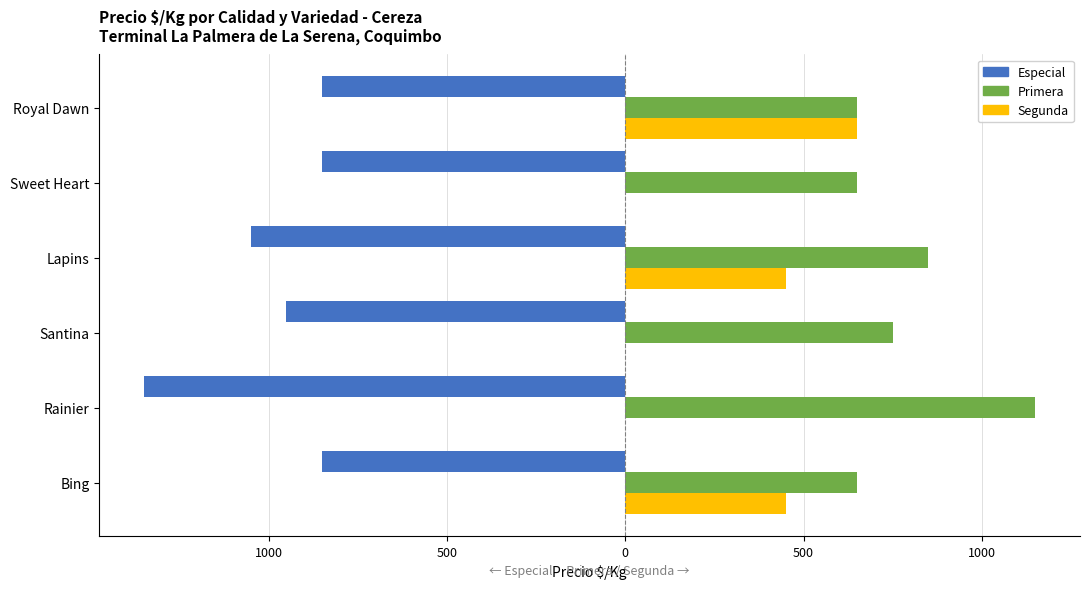

What are all the series names shown in the legend?

Especial, Primera, Segunda